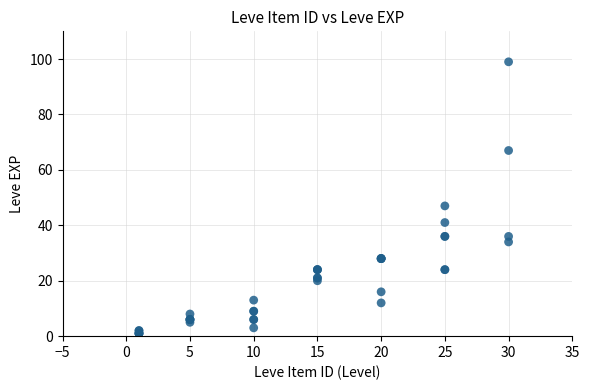

What Y value in the scatter plot is closest to 50?

47